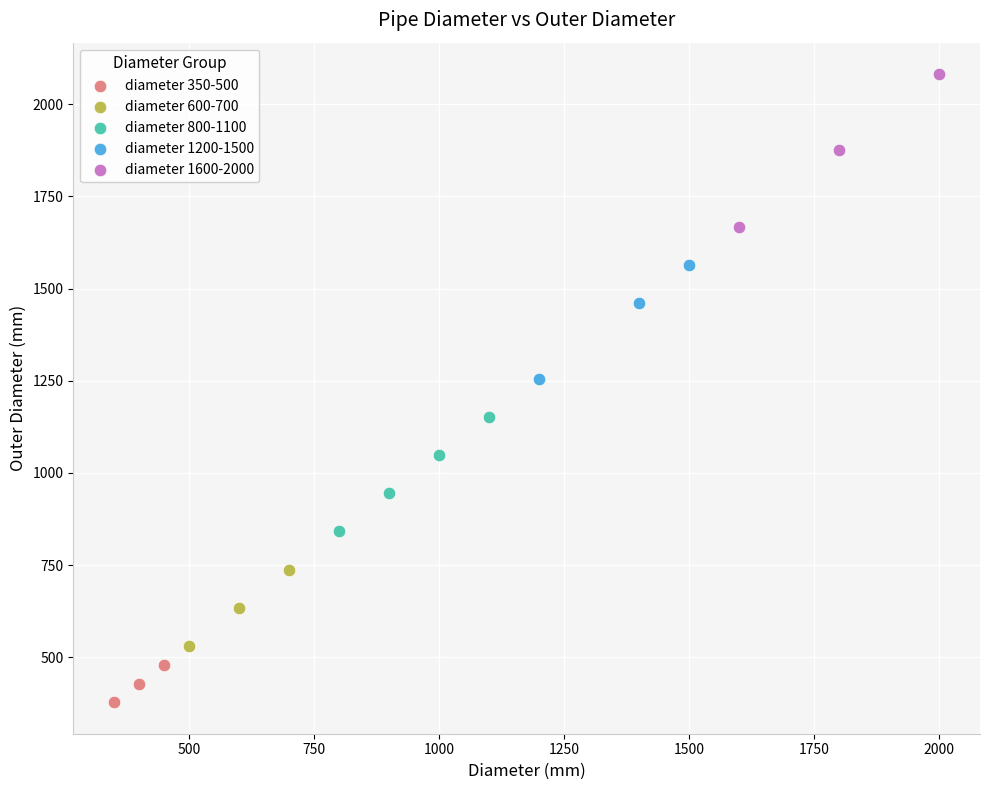

Which series contains the highest Y value?

diameter 1600-2000